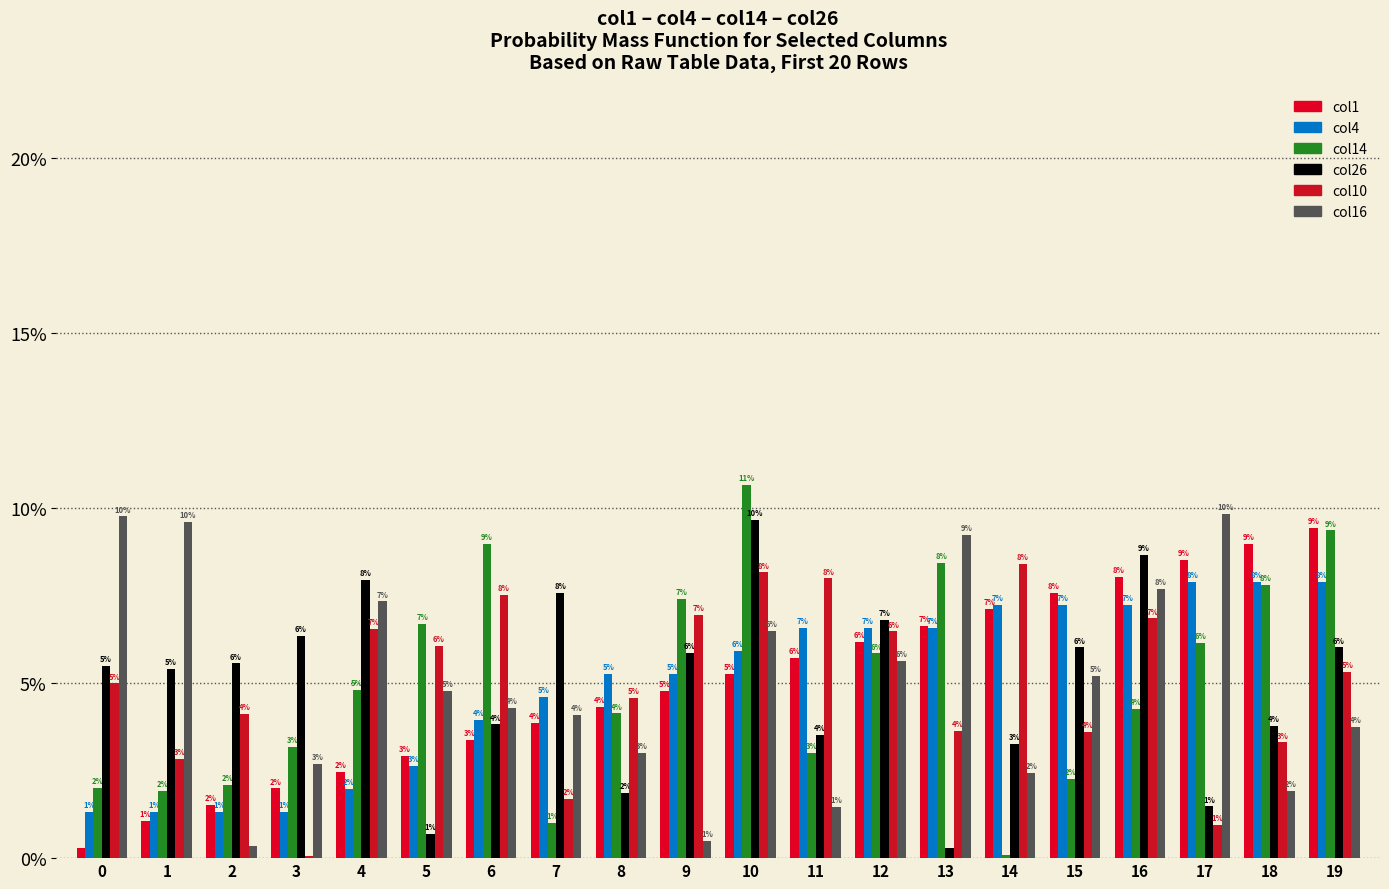

How many bars are there in total?

120